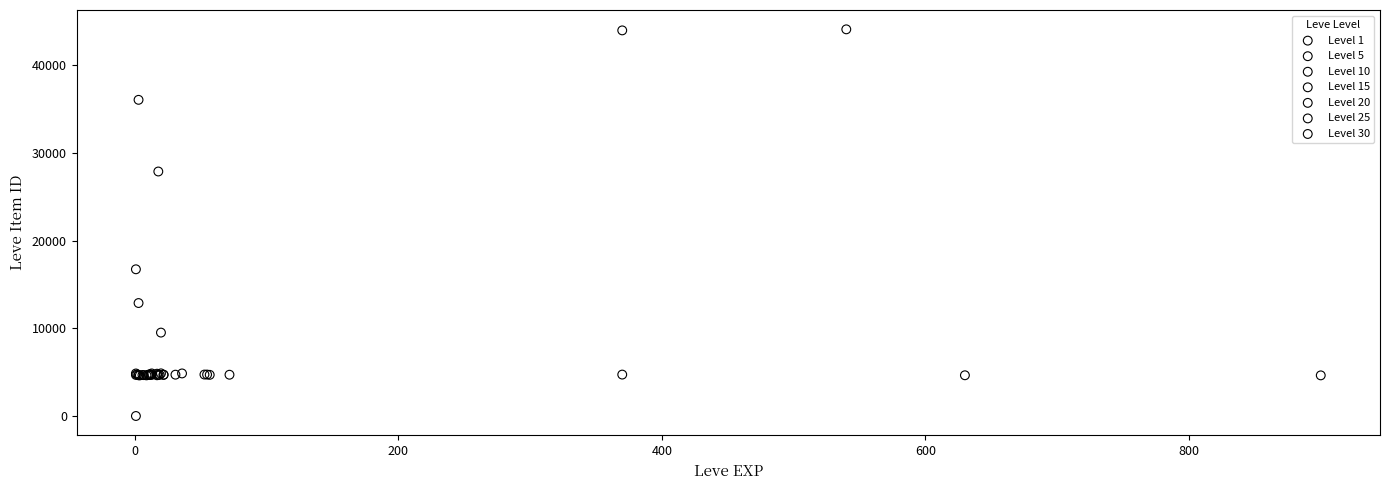

Which series contains the highest Y value?

Level 1